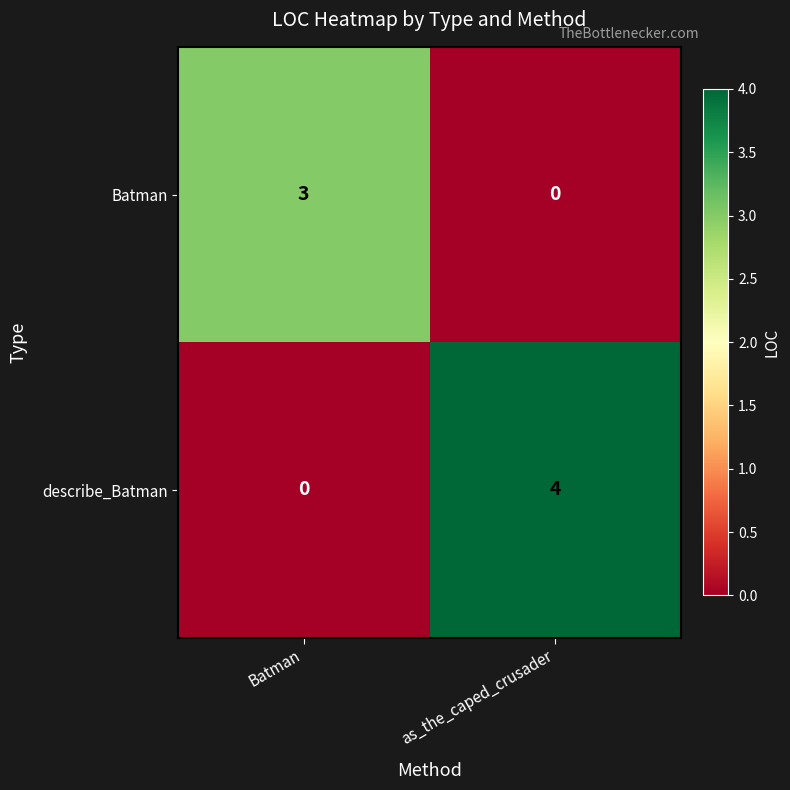

What is the spread (max minus min) of values at Batman?

3